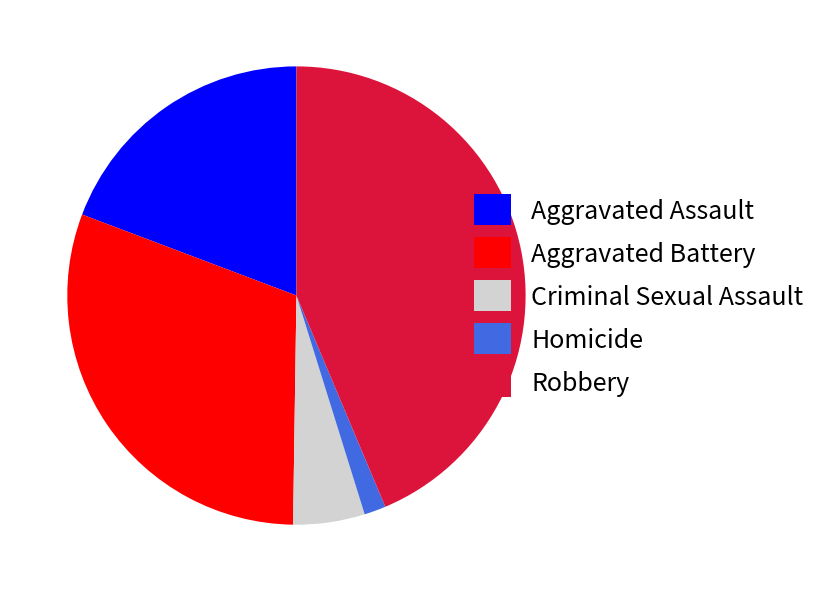

The Aggravated Battery slice represents 43% of the pie. True or false?

False